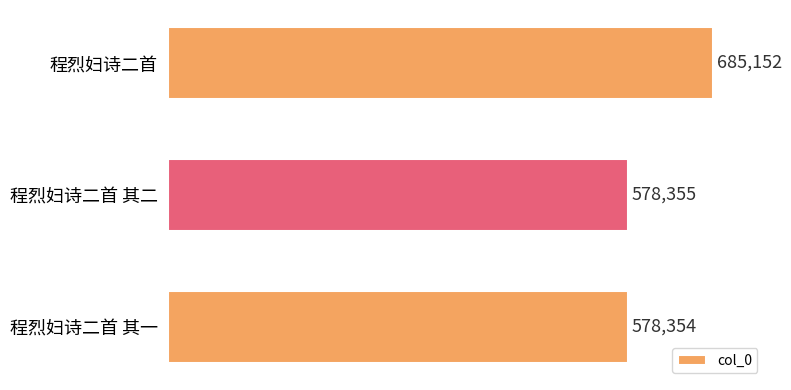

Rank the categories by value from highest to lowest.

程烈妇诗二首, 程烈妇诗二首 其二, 程烈妇诗二首 其一